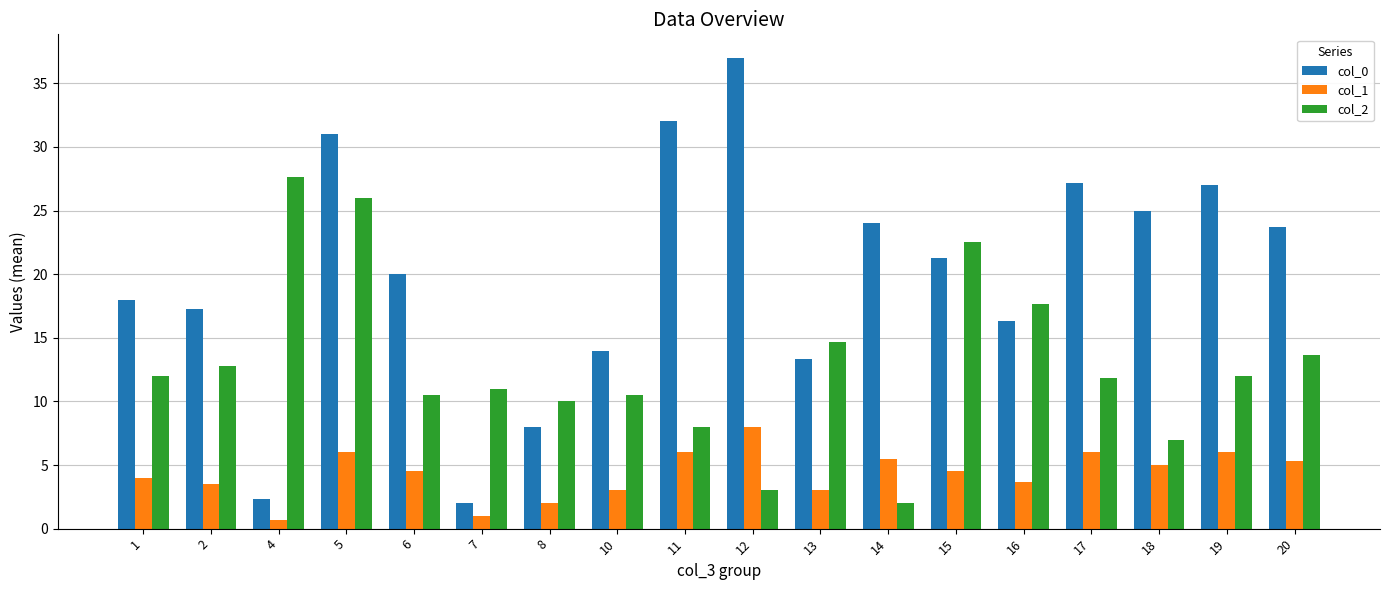

Which series has the largest range (max minus min)?

col_0